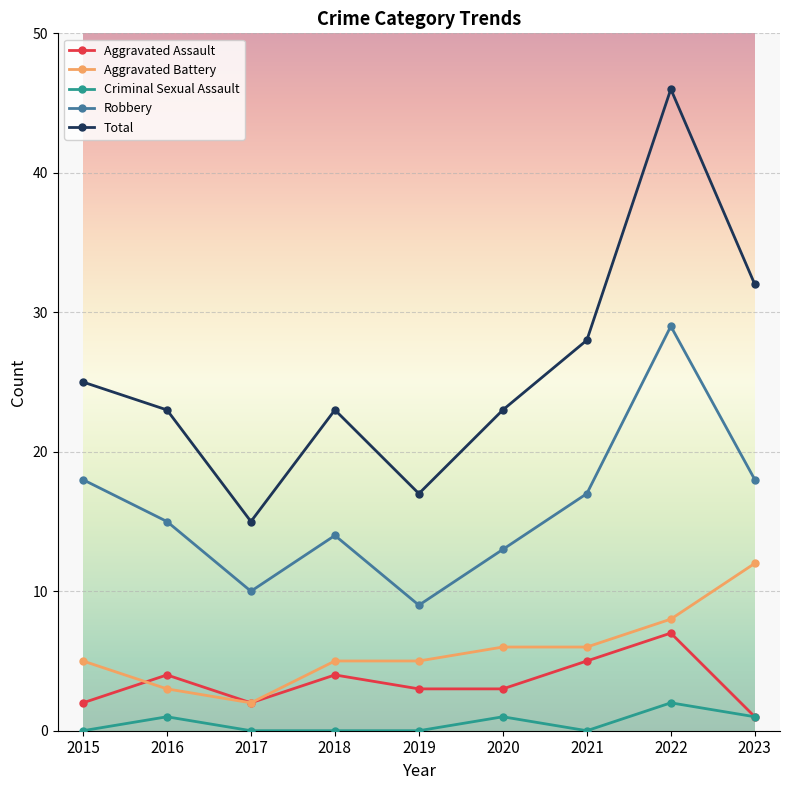

What is the spread (max minus min) of values at 2023?

31